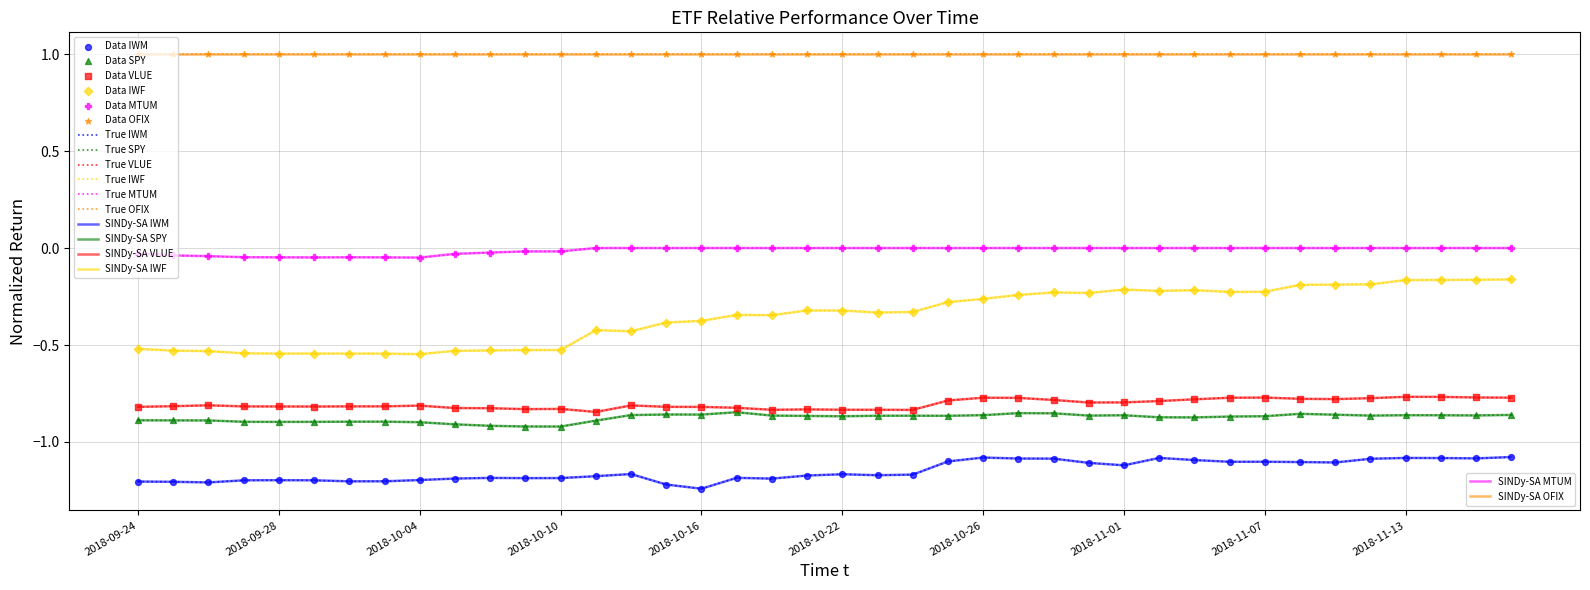

Does the chart have visible grid lines?

Yes